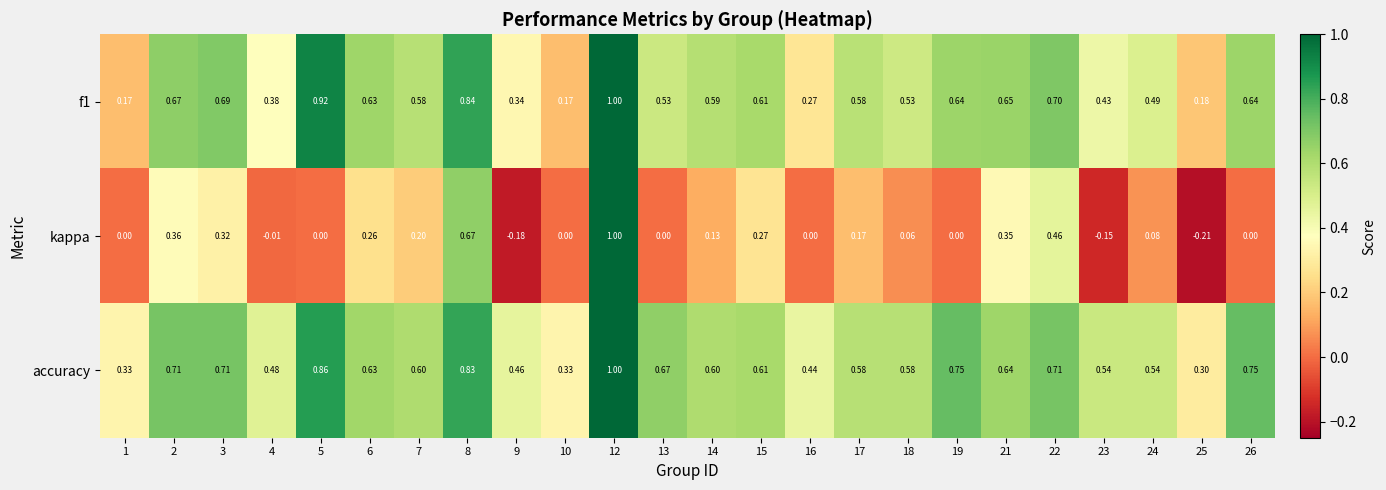

At which category is the sum across all series the highest?

12